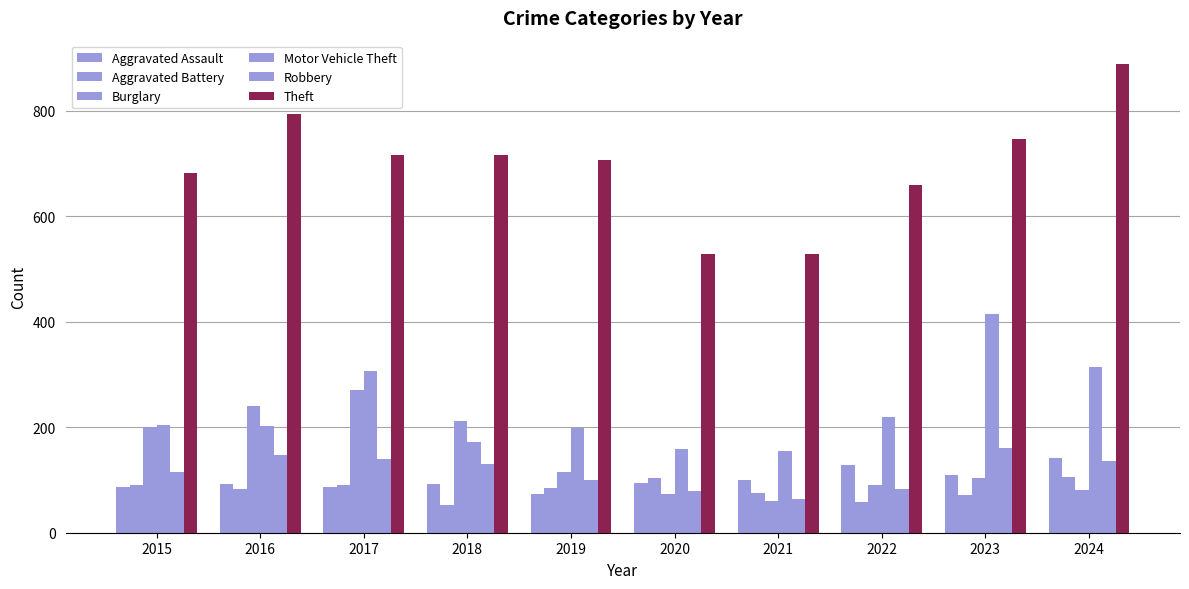

Which series has the largest total across all categories?

Theft